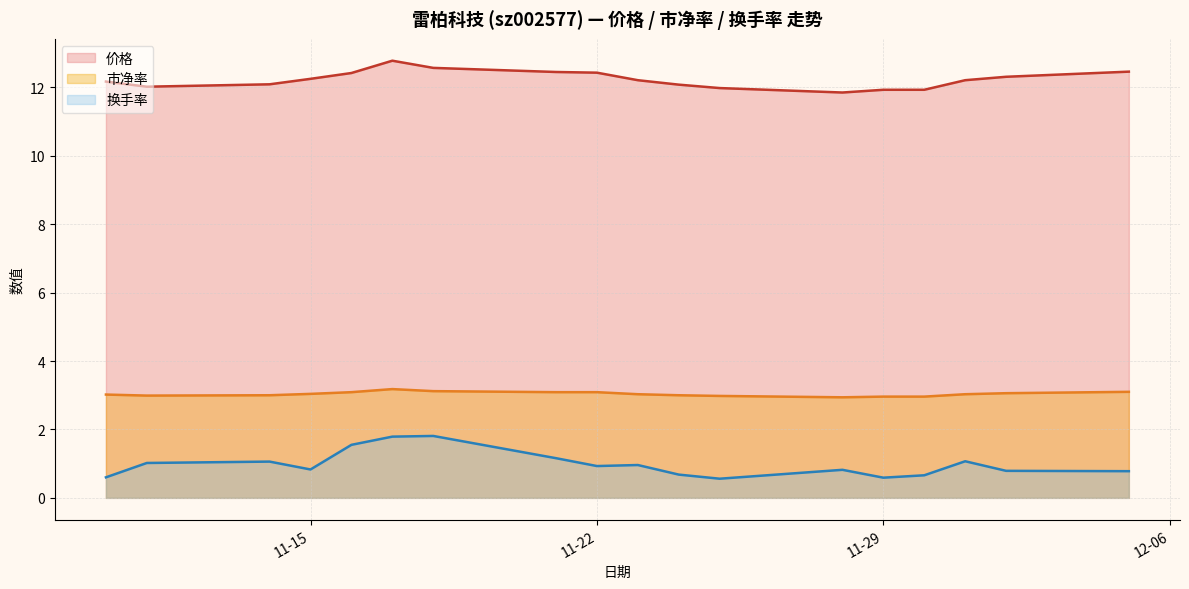

How many values in the 价格 series are below 12?

4